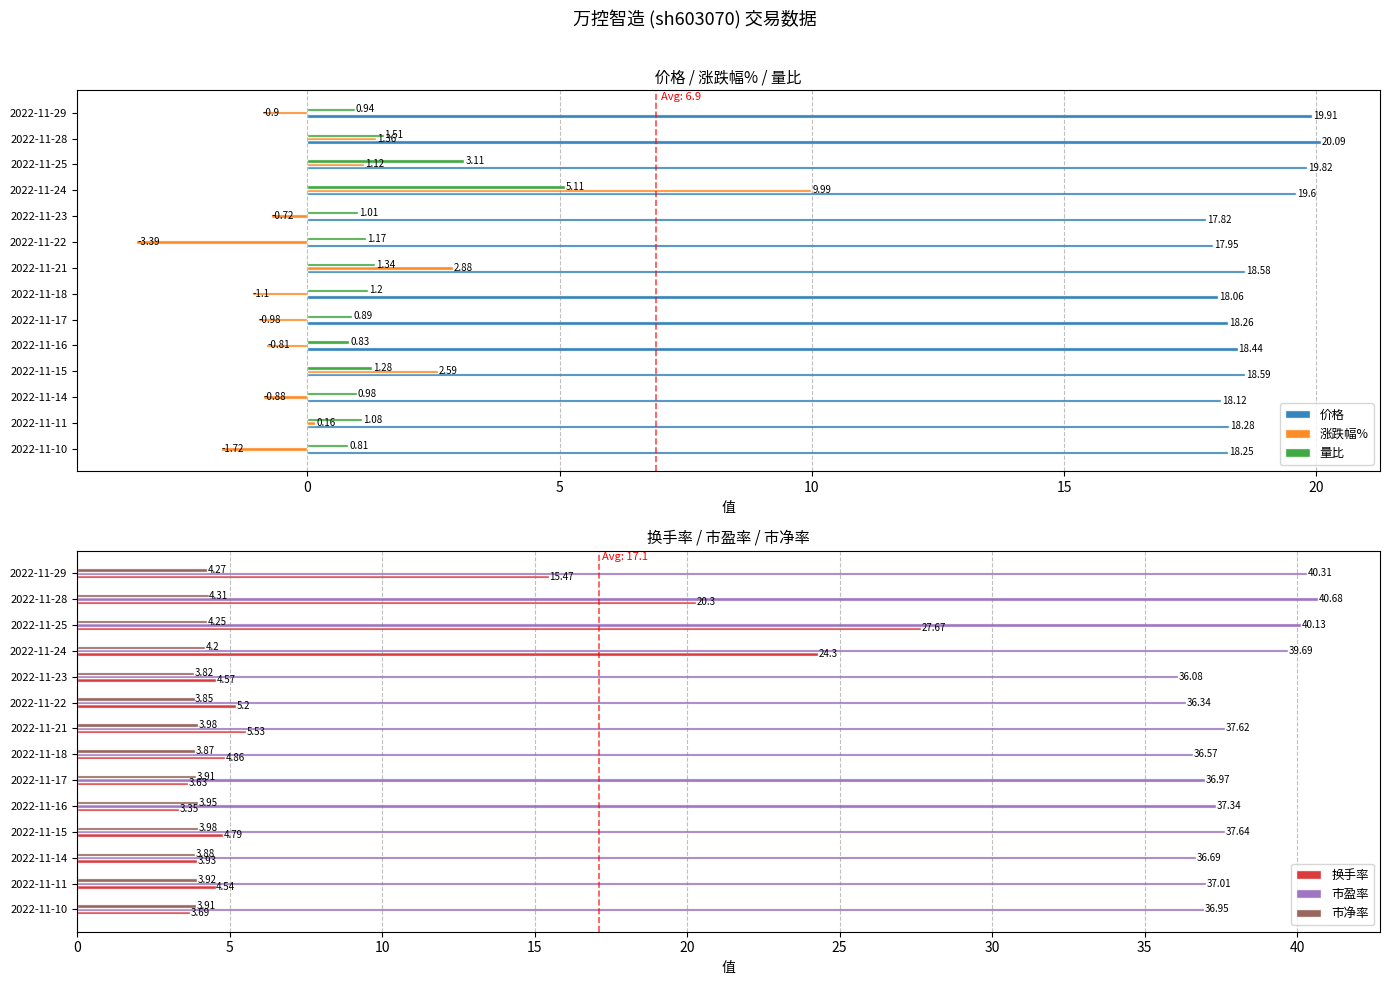

What is the difference between the second highest and second lowest values in the 换手率 series?

20.7